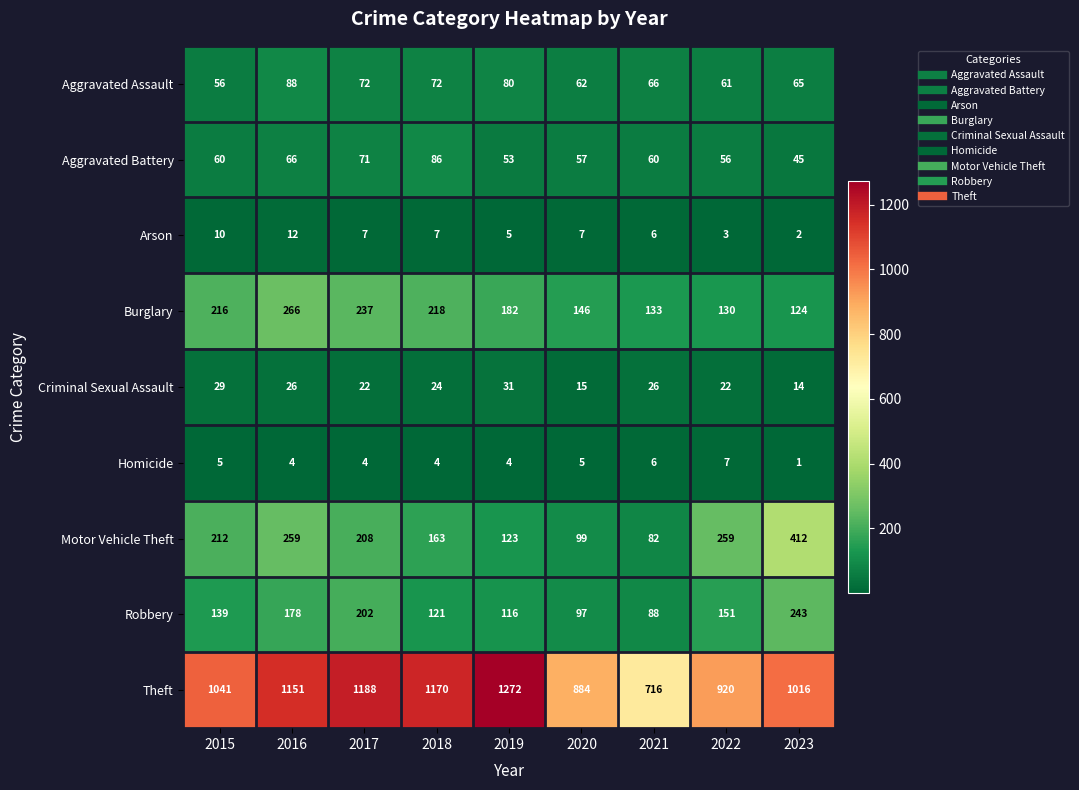

Which category has the highest value in the Aggravated Assault series?

2016